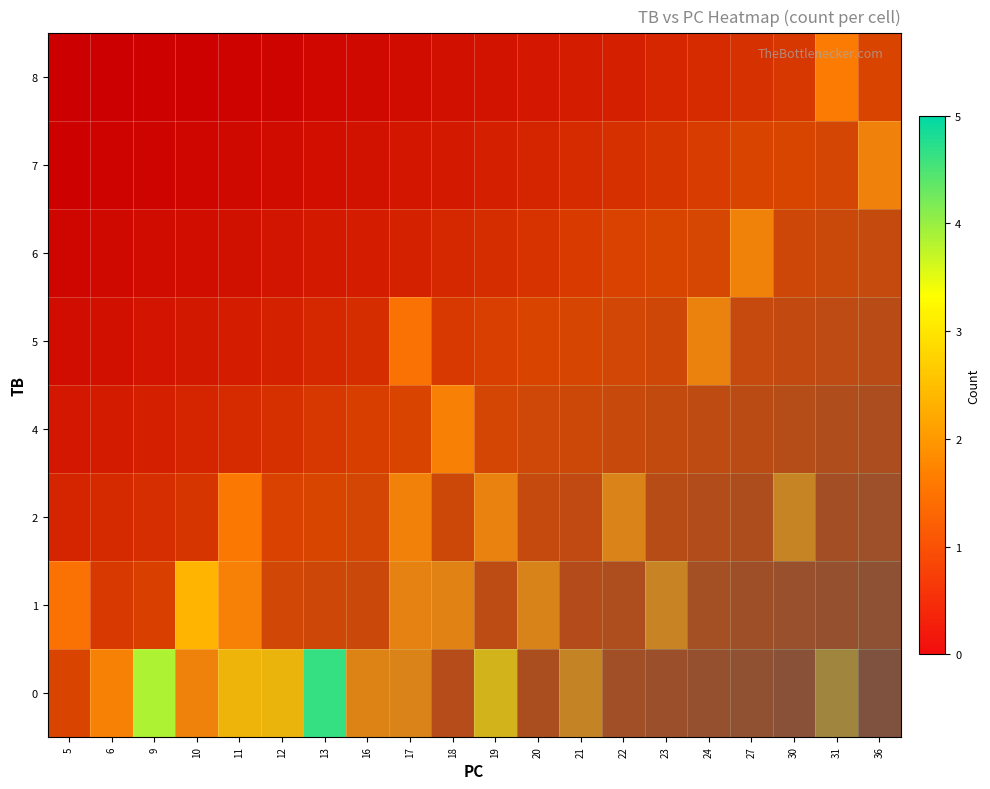

Count the number of categories in the chart.

20